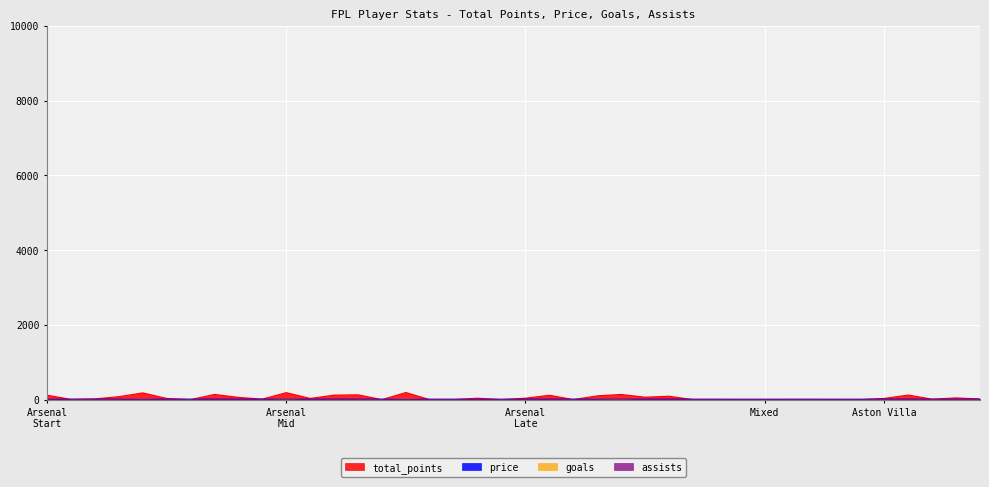

In goals, how many points are lower than both neighbors (excluding endpoints)?

5